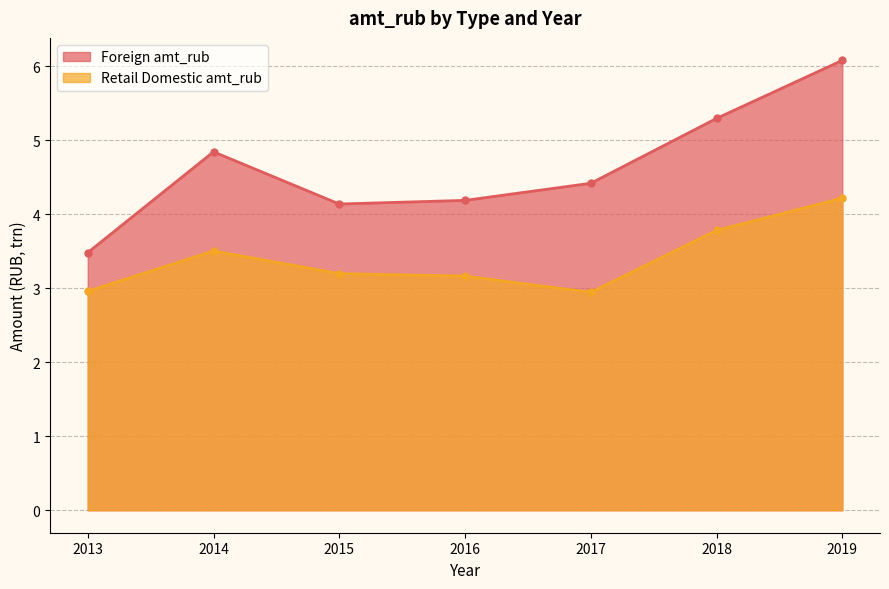

What is the sum of all Foreign amt_rub values?

32.4